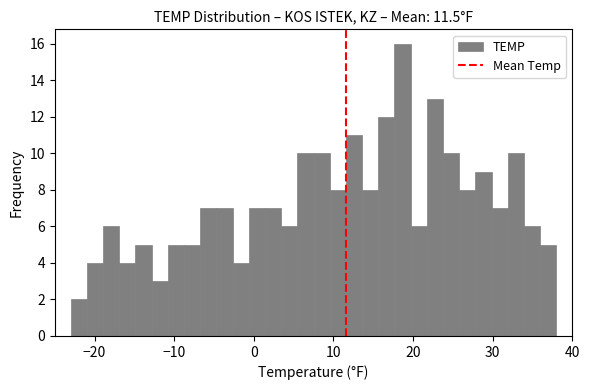

Around what value on the x-axis is the tallest bar? Give the approximate position of its centre, as read against the axis.

19